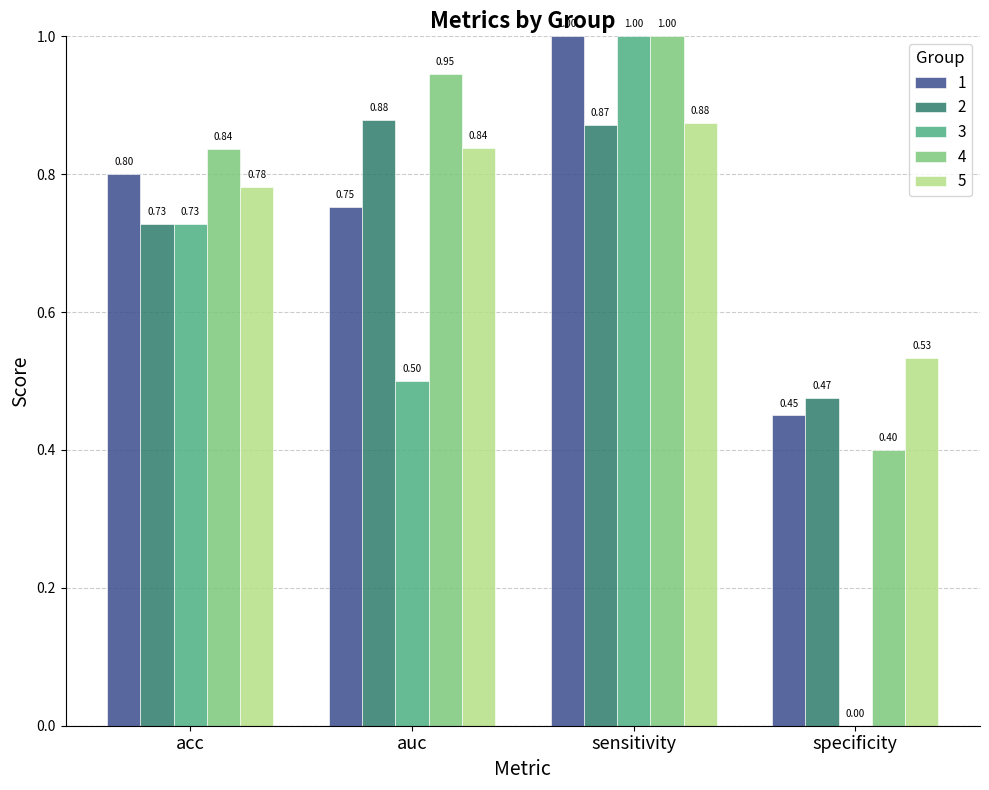

What is the sum of all 1 values?

3.0